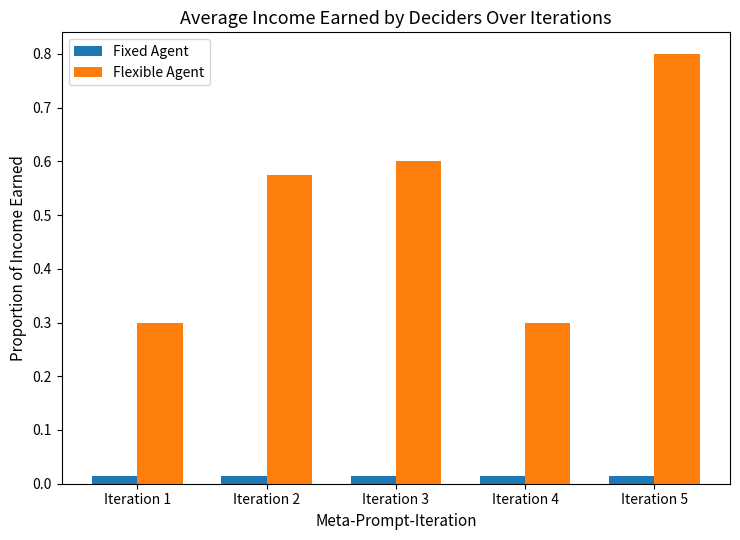

What is the difference between the maximum and second lowest values in the Flexible Agent series?

0.5